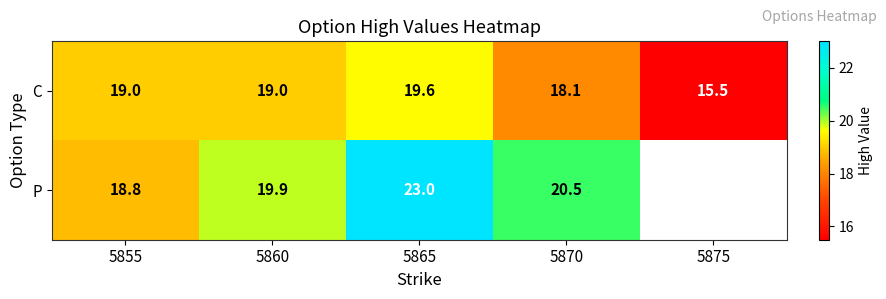

Which has a higher value, 5875 or 5860?

5860